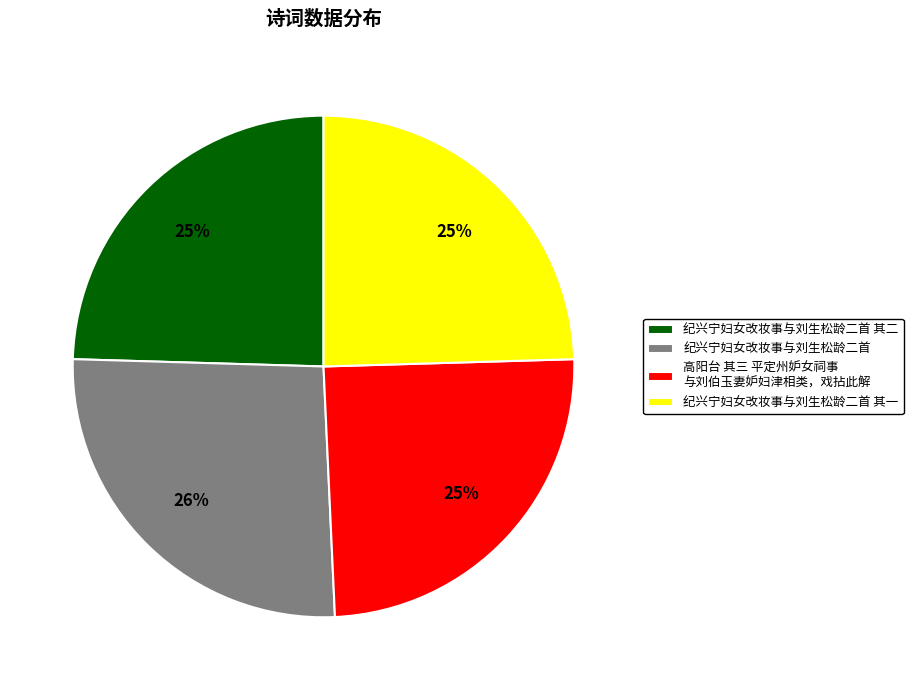

Combined, do 纪兴宁妇女改妆事与刘生松龄二首 其一 and 纪兴宁妇女改妆事与刘生松龄二首 其二 account for over 50%?

No